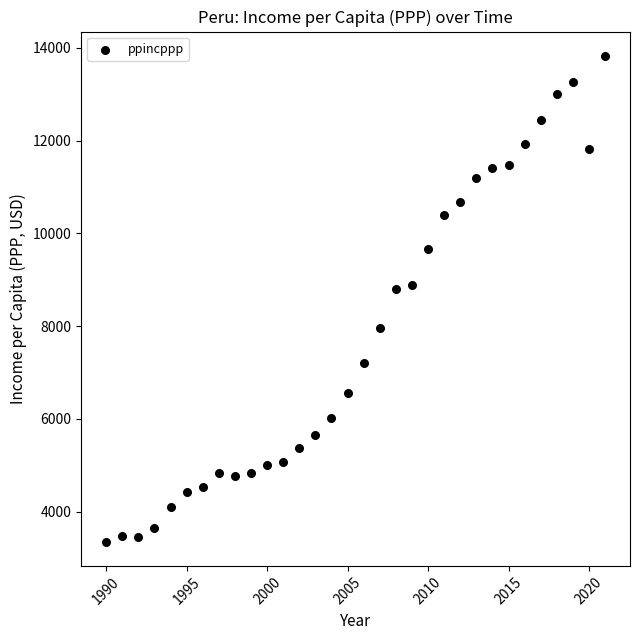

What is the range of X values (max minus min)?

31.0